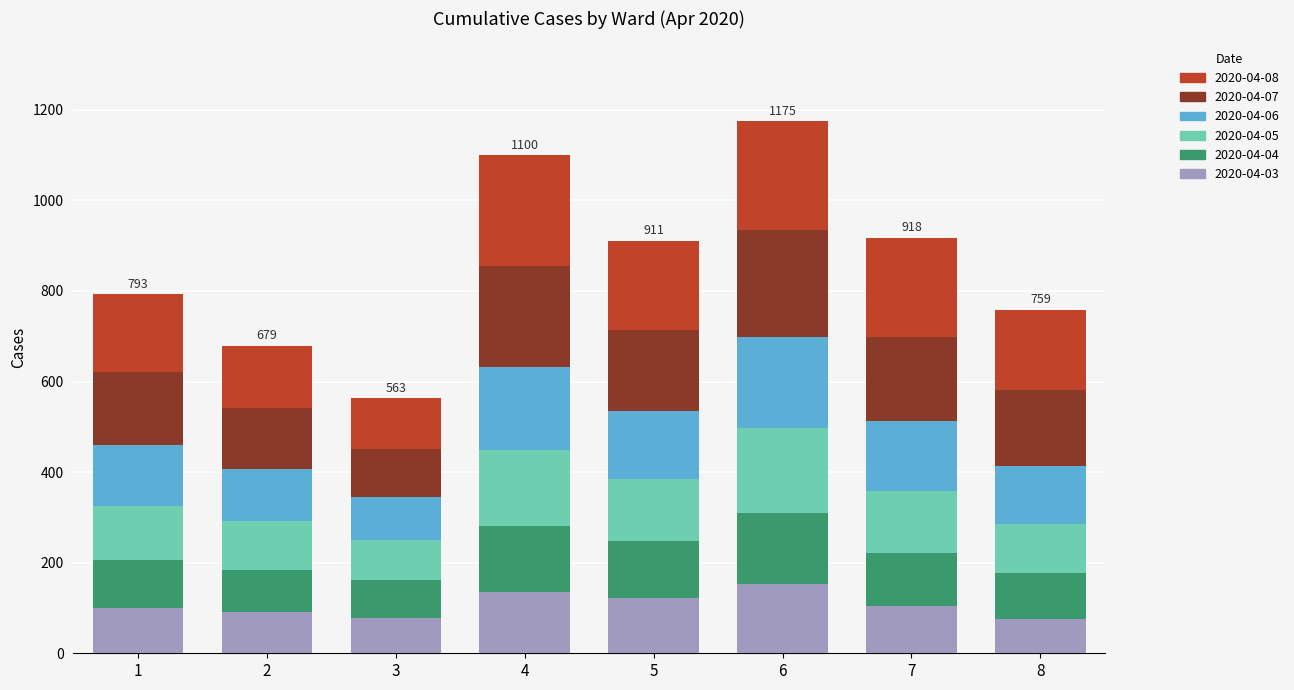

Are the bars grouped side by side (vs. stacked)?

No